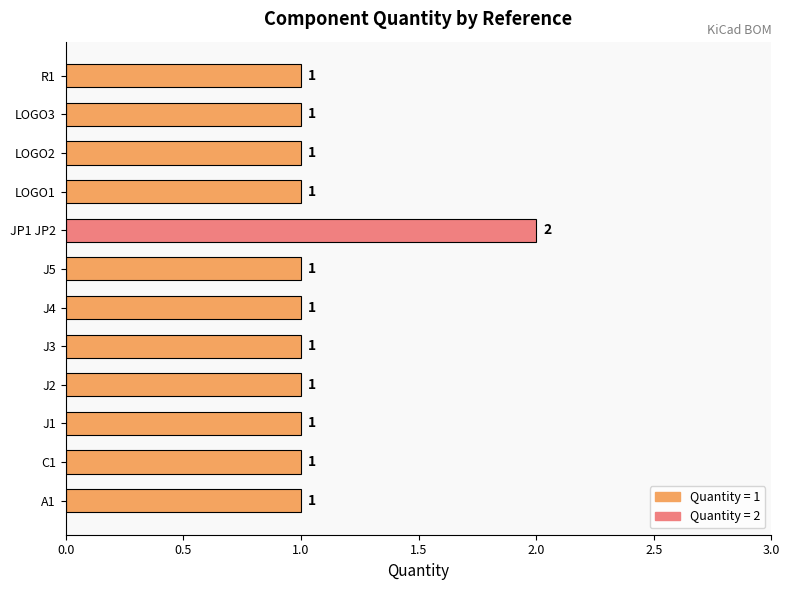

Count the values in the range 1 to 2.

12